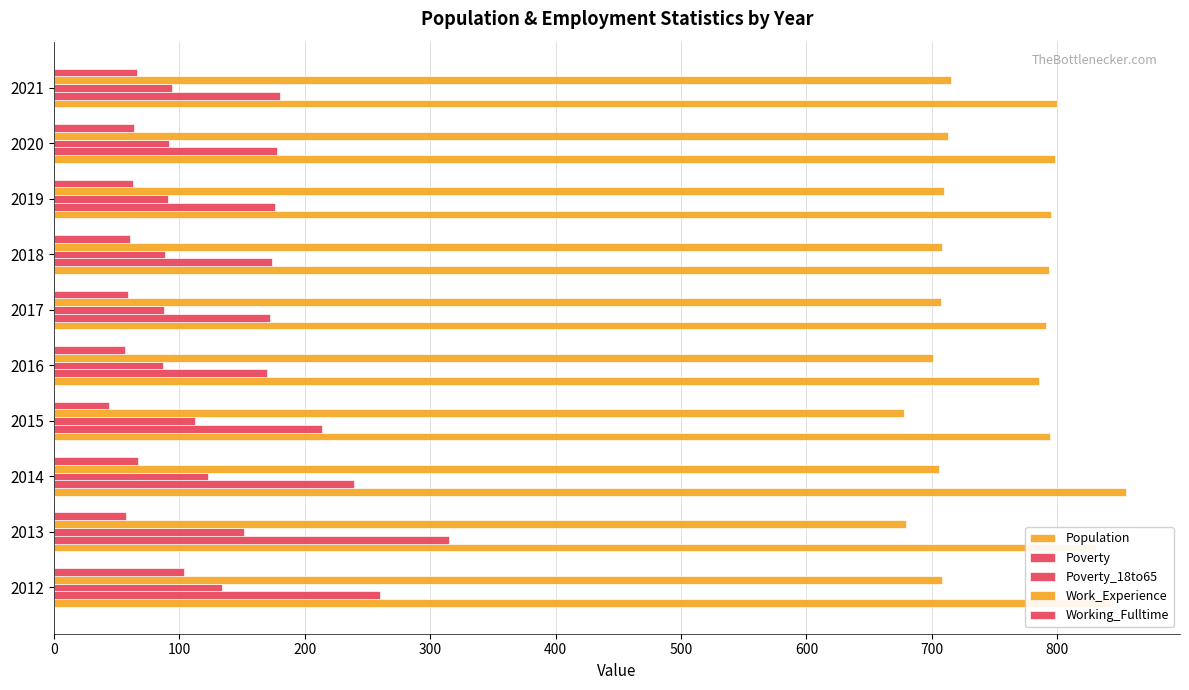

Count the number of data series in this chart.

5